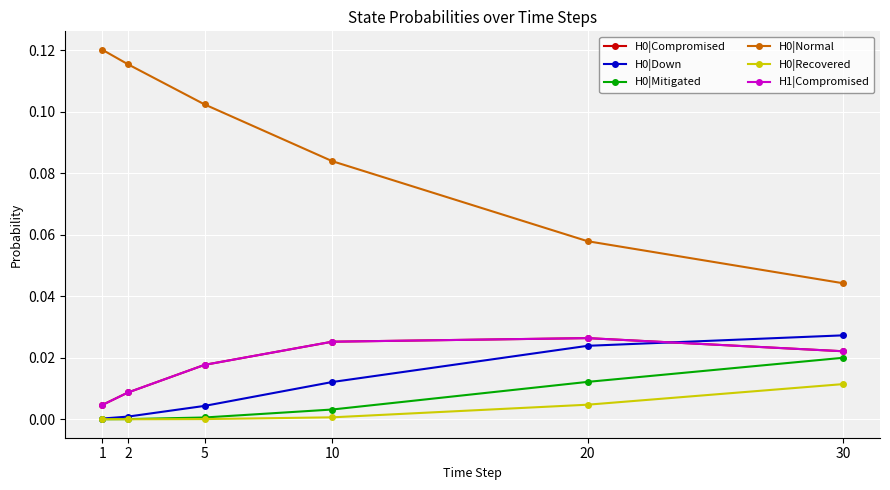

True or false: H0|Recovered has a value of 0.0 at 10.

False